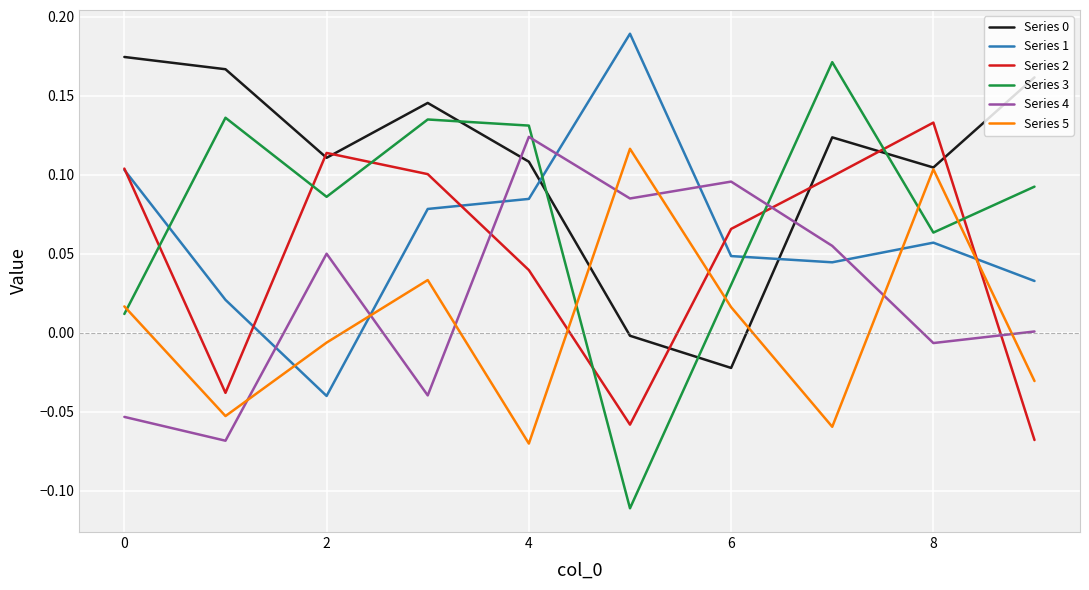

True or false: Series 1 and Series 0 cross at least once.

True